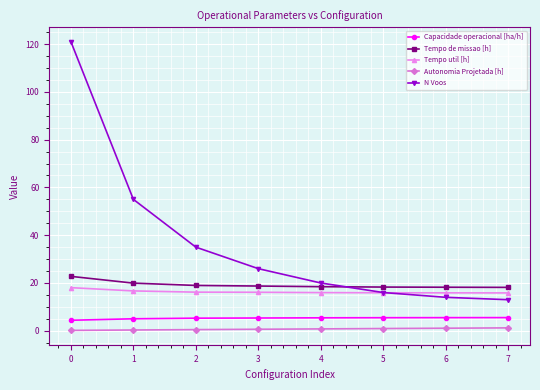

What are all the series names shown in the legend?

Capacidade operacional [ha/h], Tempo de missao [h], Tempo util [h], Autonomia Projetada [h], N Voos